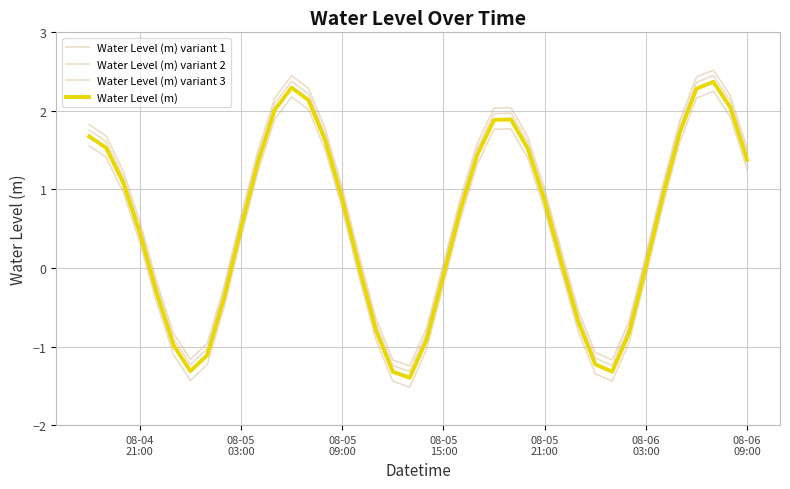

How many lines are shown in the chart?

4